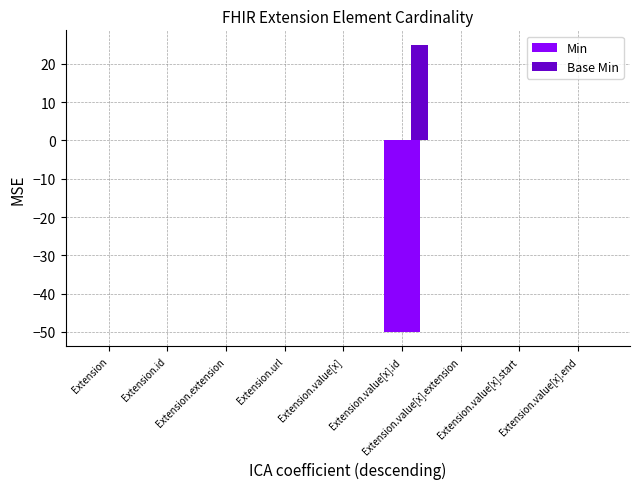

Which series has the largest total across all categories?

Base Min